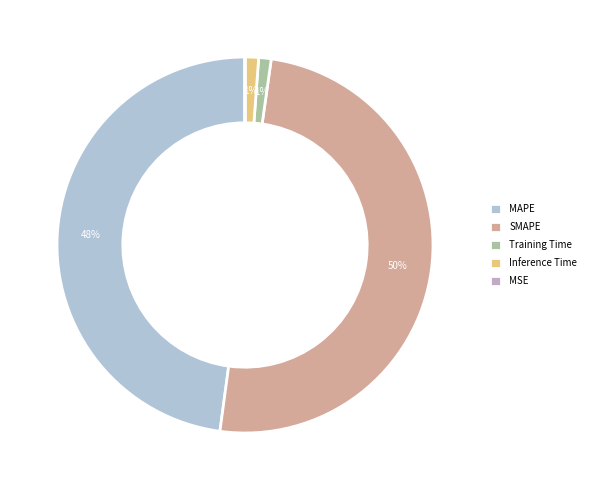

How many slices are in this pie chart?

5